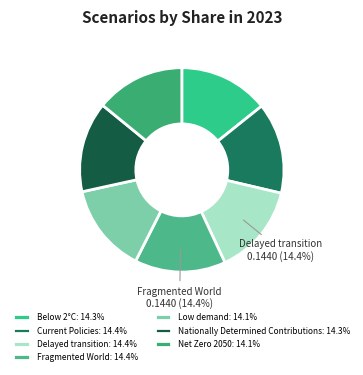

Is it true that Nationally Determined Contributions is 14% of the pie?

True